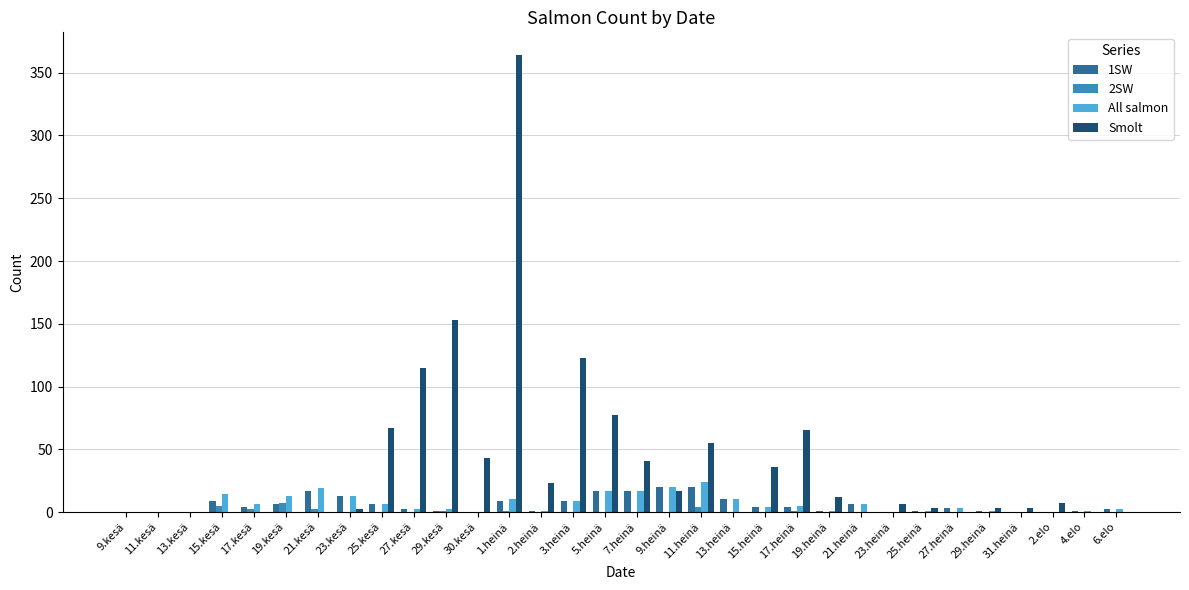

Does the chart contain stacked bars?

No